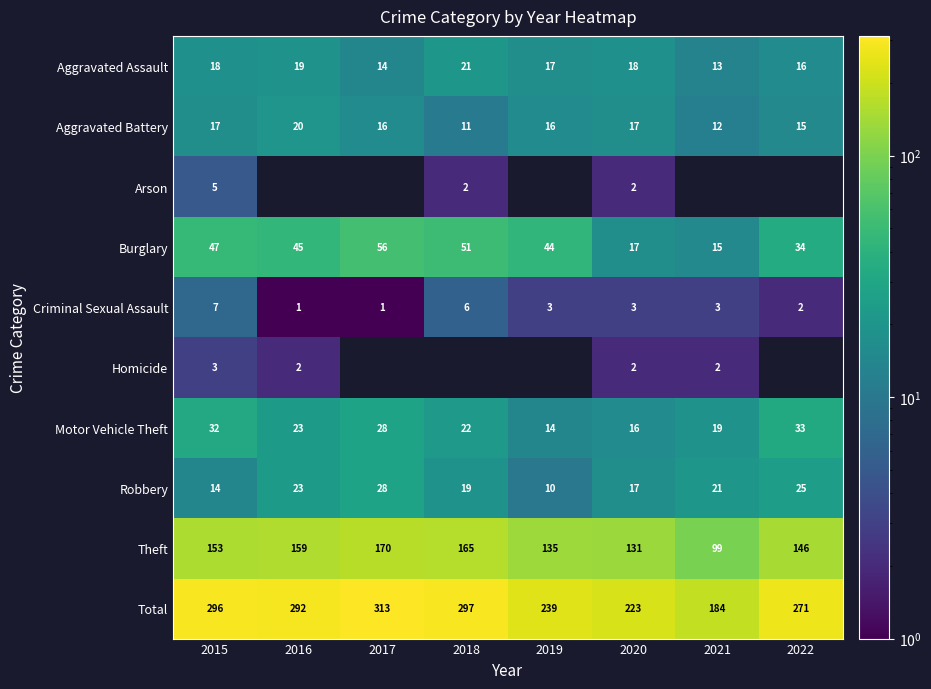

What is the average value of the Aggravated Battery series?

16